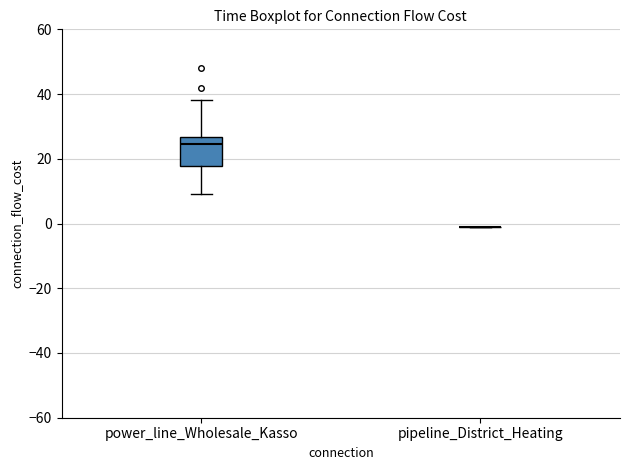

Which box is the tallest, from its lower edge to its upper edge?

power_line_Wholesale_Kasso